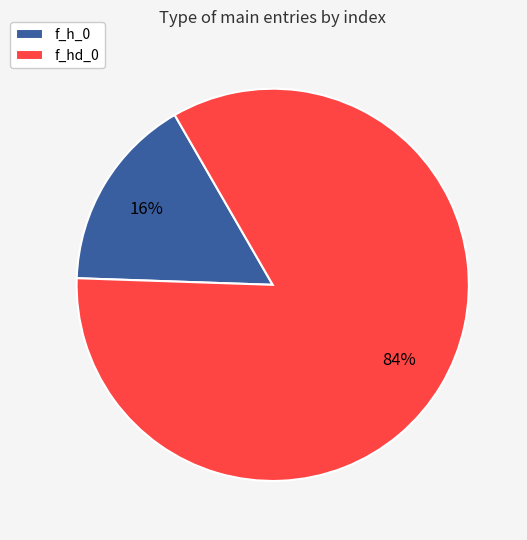

Is it true that f_h_0 is 16% of the pie?

True